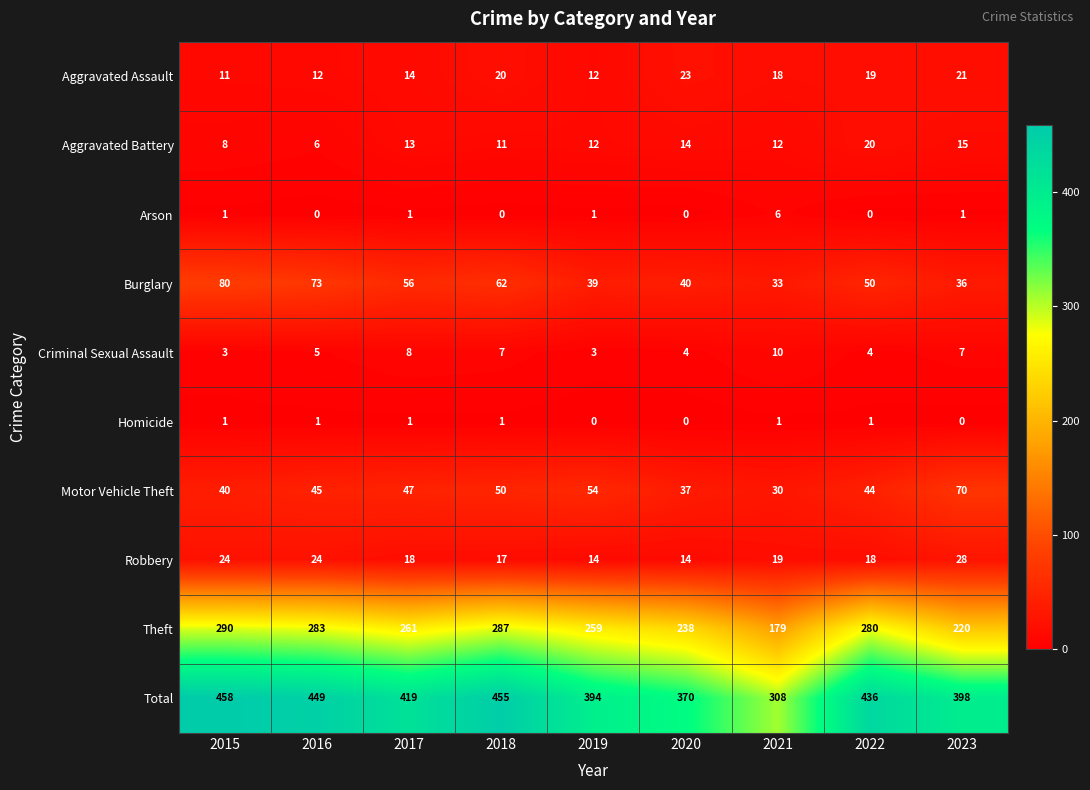

What is the minimum value for Aggravated Battery?

6